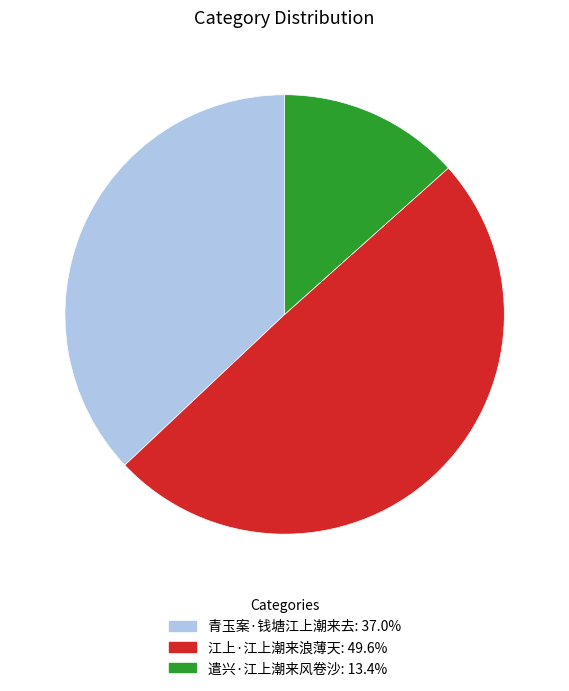

Which category has the biggest portion of the pie?

江上·江上潮来浪薄天